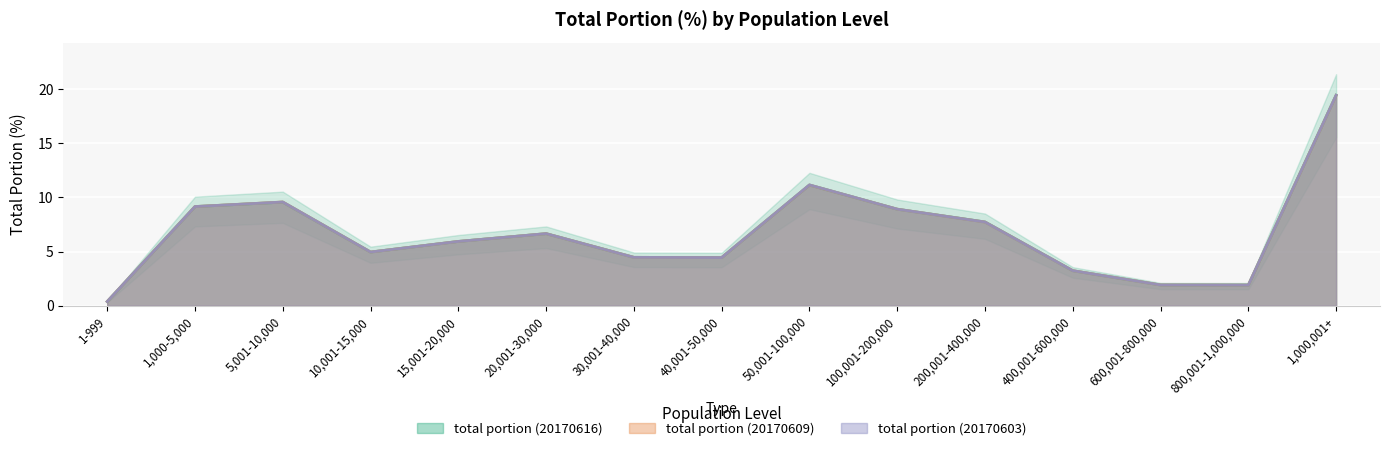

At 400,001-600,000, list the series in order from smallest to largest.

total portion (20170616), total portion (20170609), total portion (20170603)